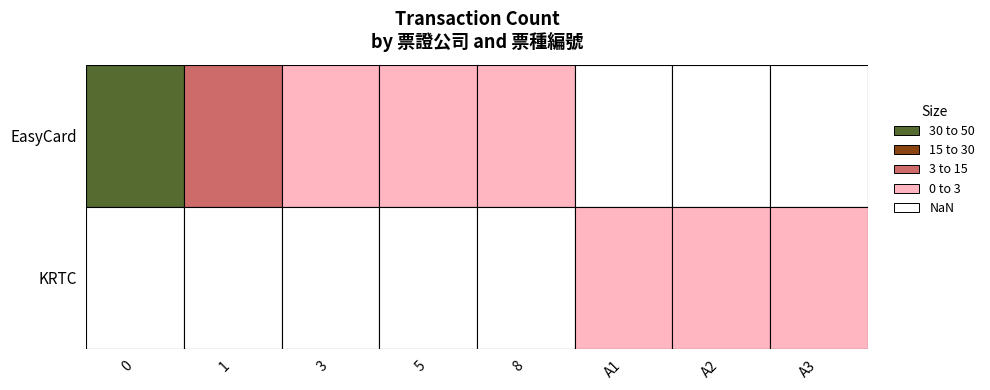

What is the difference between the highest and lowest values at 3?

3